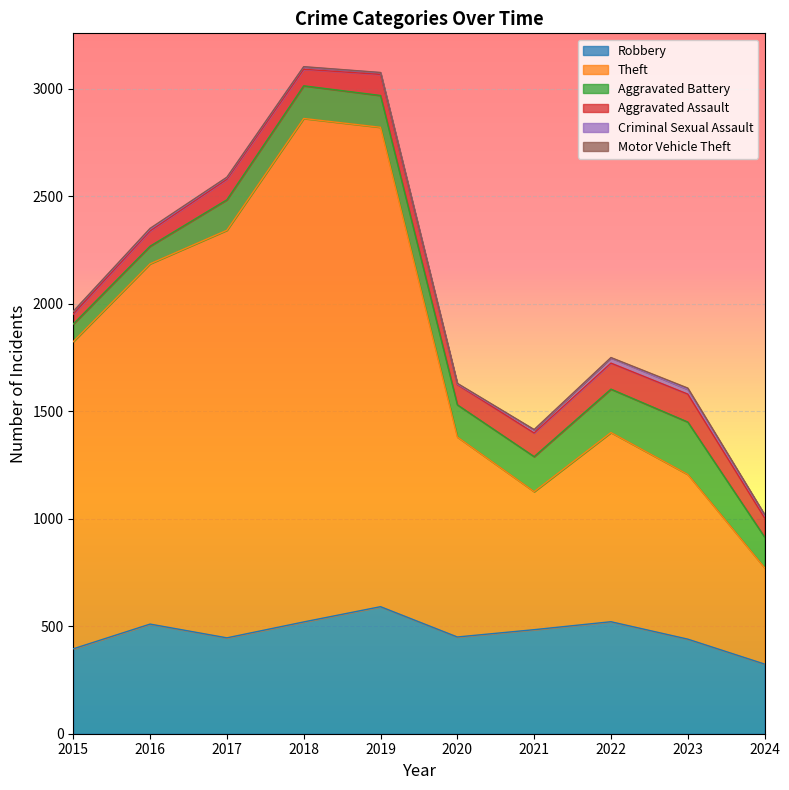

What is the difference between the Theft values at 2020 and 2023?

164